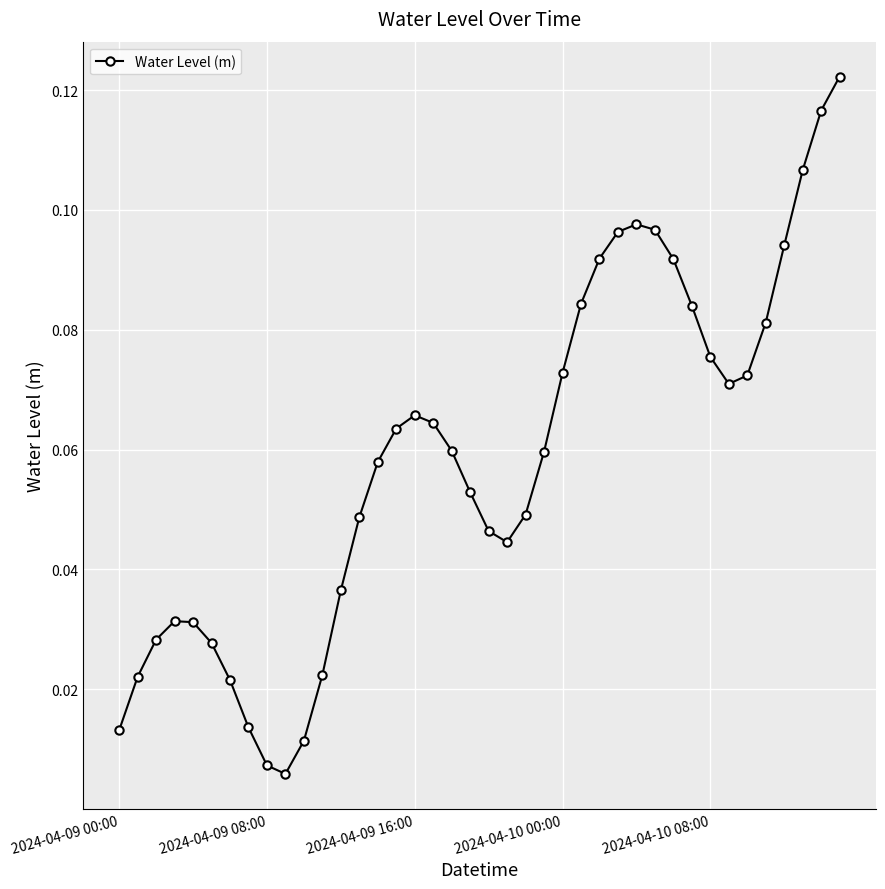

What is the sum of all values?

2.3